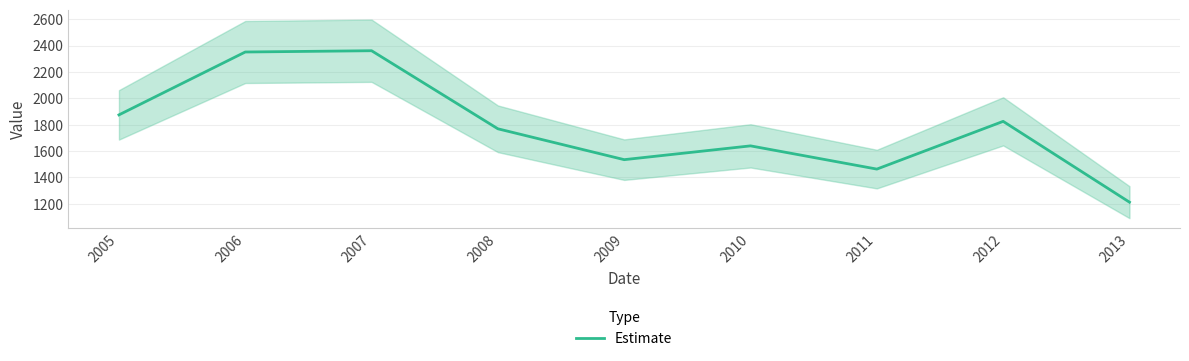

What is the approximate value at 2011?

1463.3